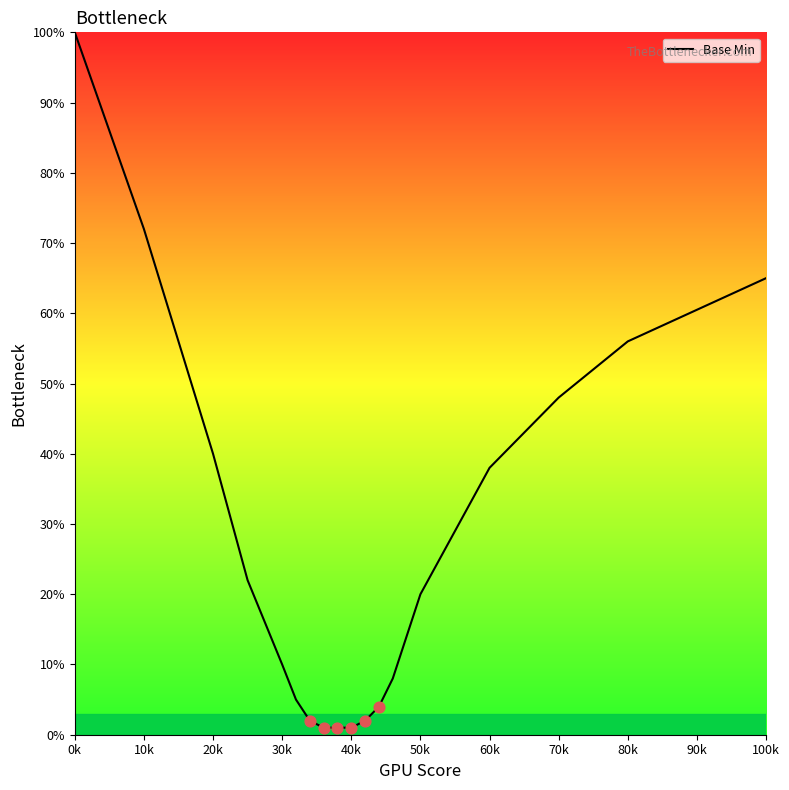

What is the difference between the maximum and minimum values?

99